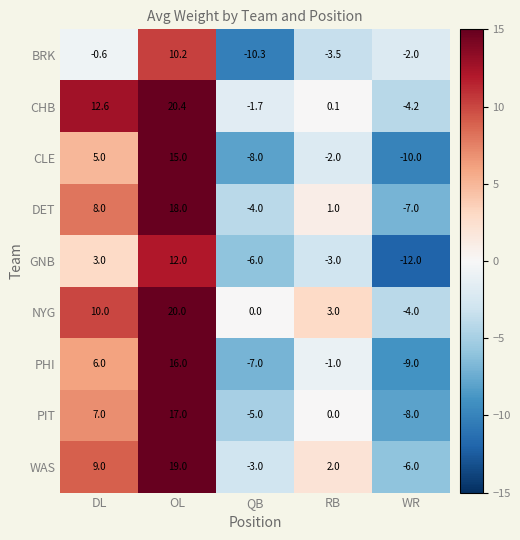

List the labels in order of NYG value, largest first.

OL, DL, RB, QB, WR